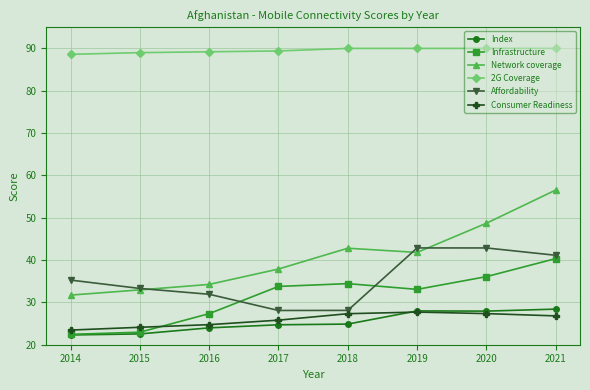

True or false: 2G Coverage and Consumer Readiness intersect in this chart.

False